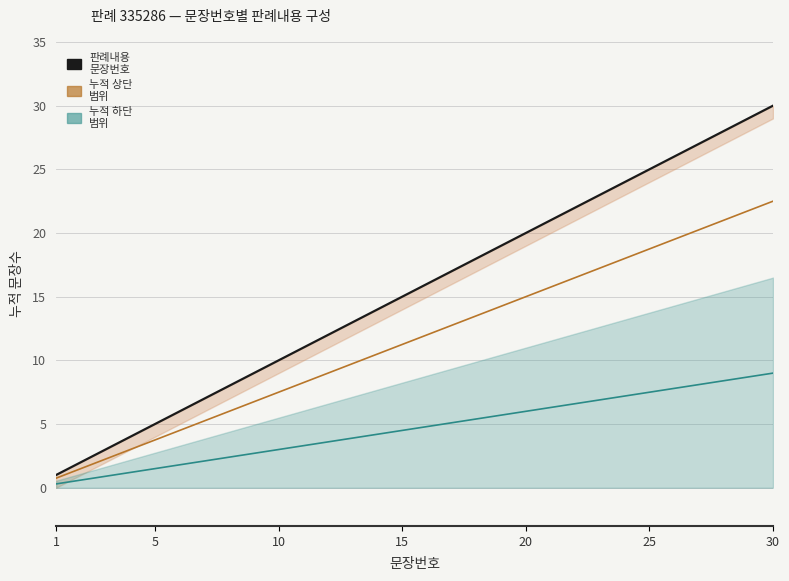

True or false: 판례내용 문장번호 and orange 중심선 intersect in this chart.

False